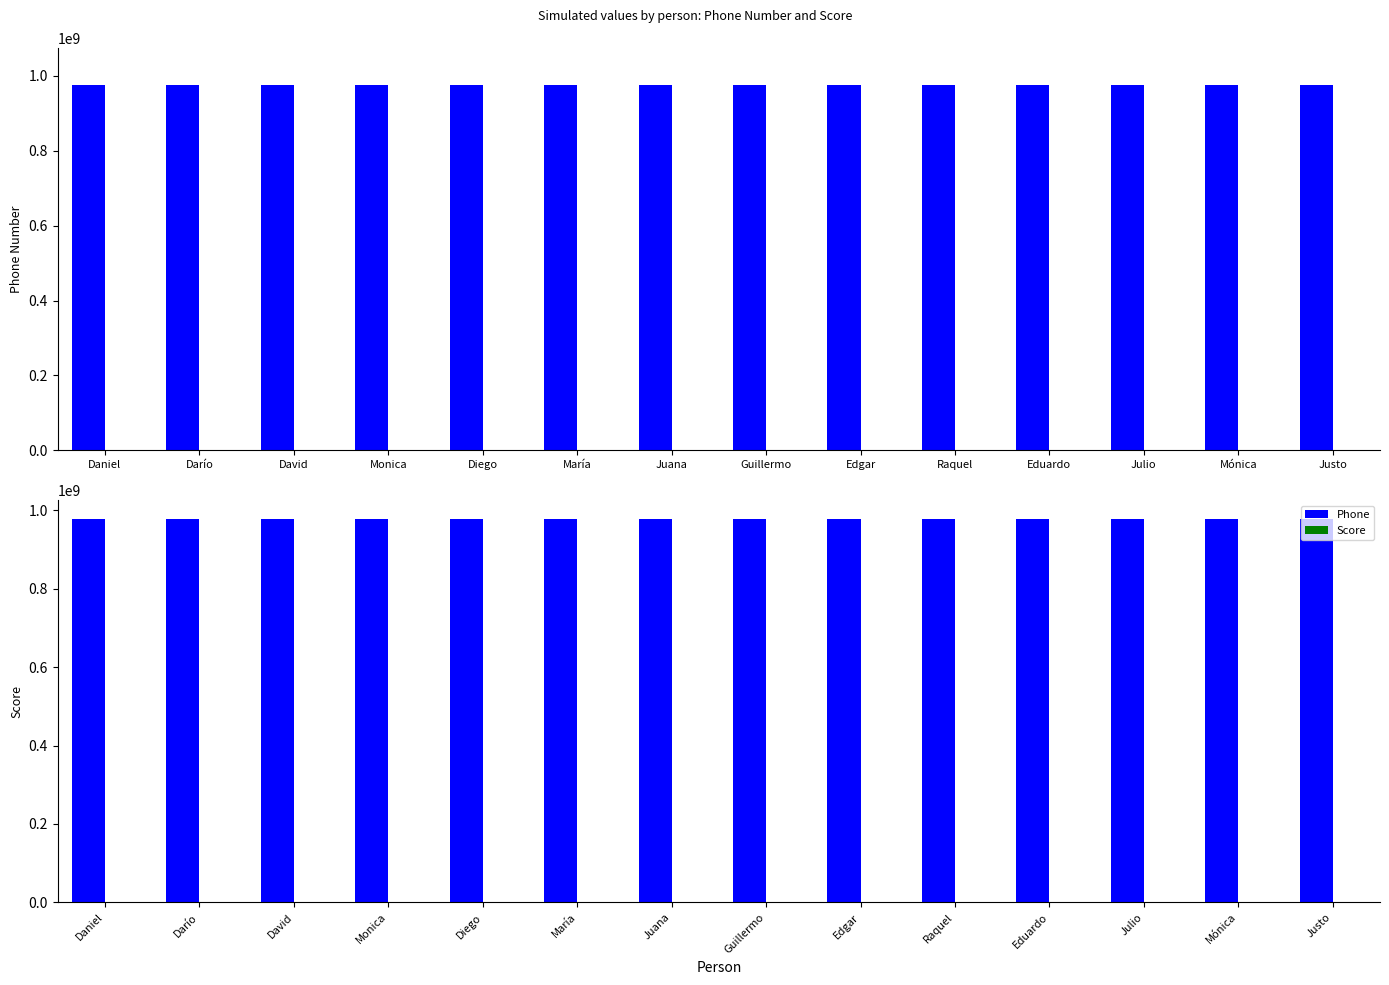

Rank the series at María from highest to lowest value.

Phone, Score